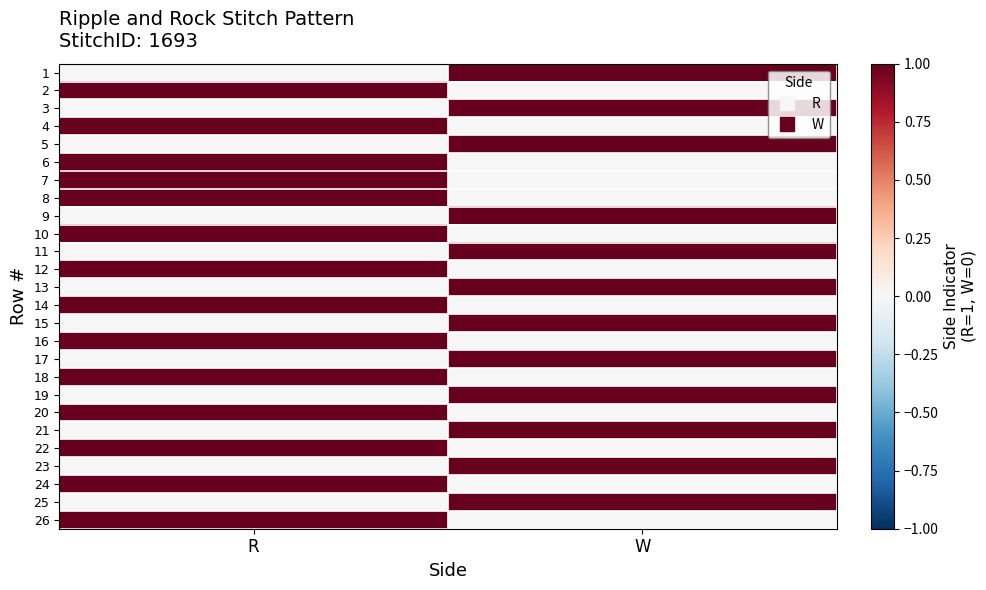

Count the number of data series in this chart.

26